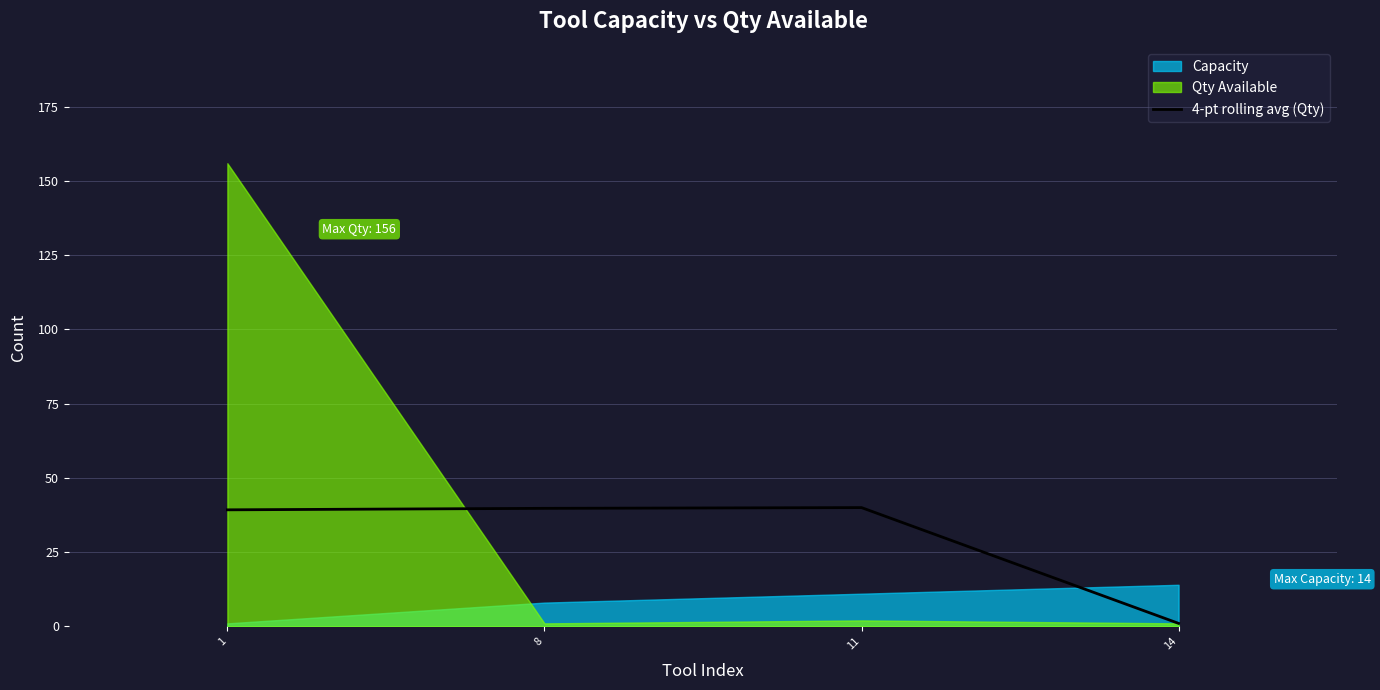

Is it true that 4-pt rolling avg (Qty) equals 39.8 at 8?

True